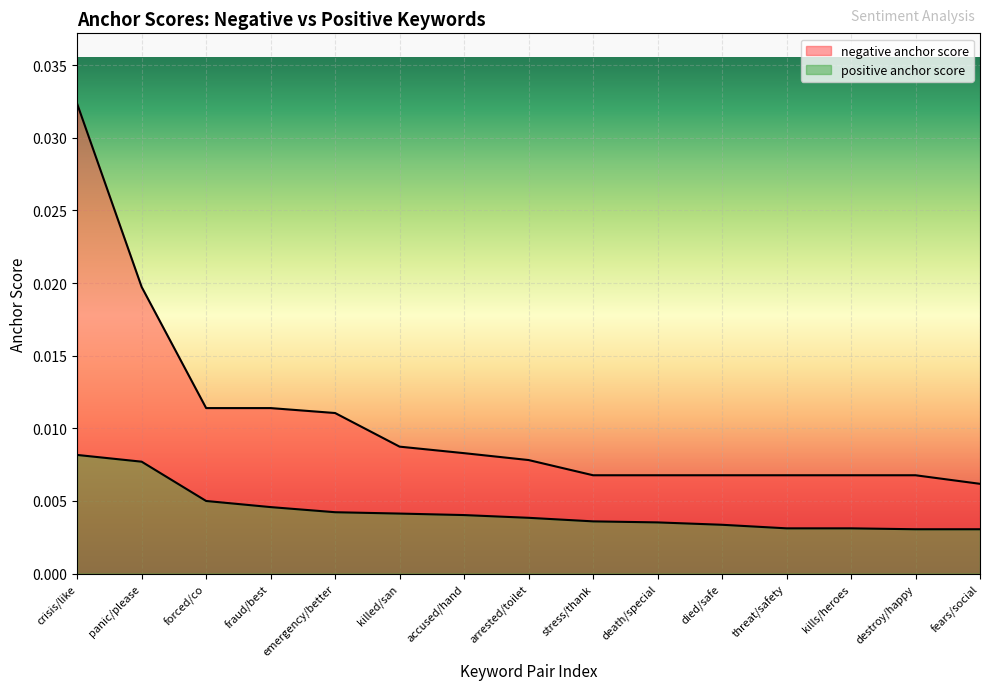

What are all the series names shown in the legend?

negative anchor score, positive anchor score